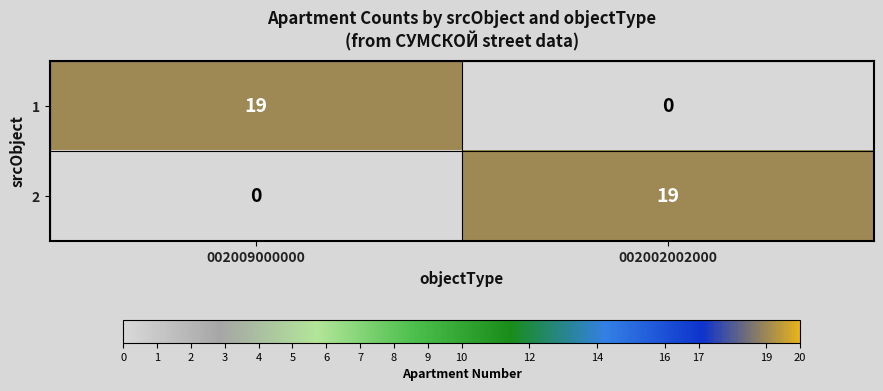

The 2 series shows 10 at 002009000000. True or false?

False